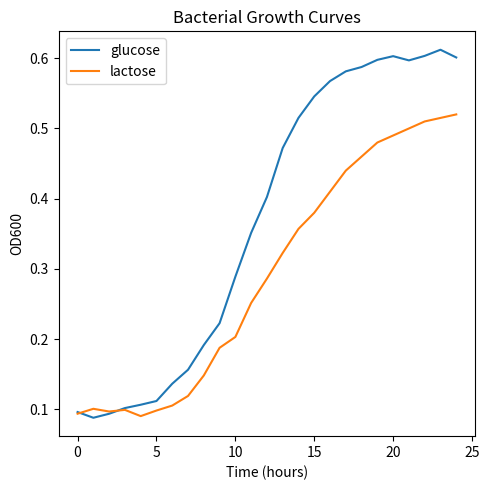

How many lines are shown in the chart?

2